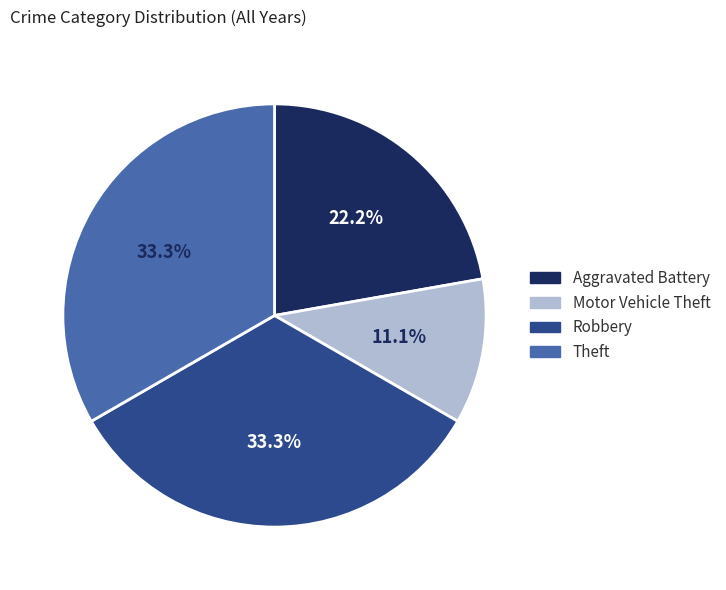

What percentage is the Motor Vehicle Theft slice, to the nearest percent?

11%